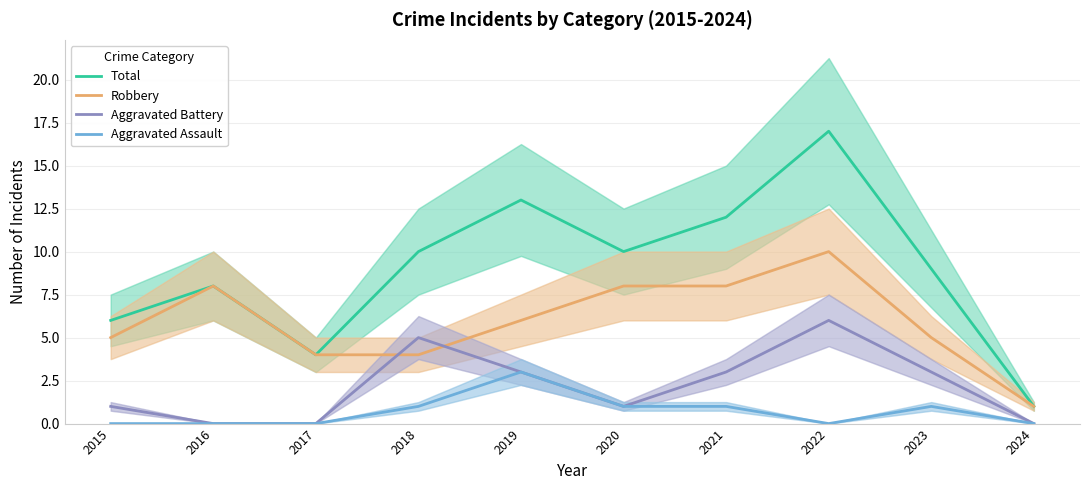

What are all the series names shown in the legend?

Total, Robbery, Aggravated Battery, Aggravated Assault